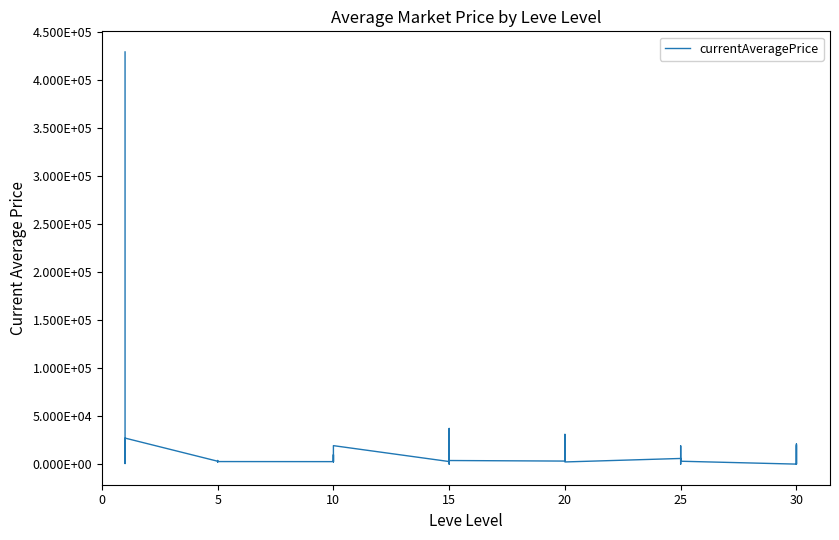

How many data points are above 3166?

20